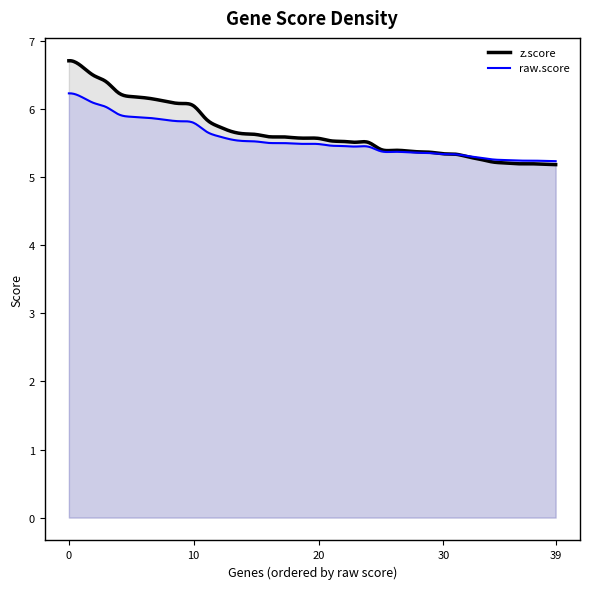

Does the chart display data point markers on the line(s)?

No